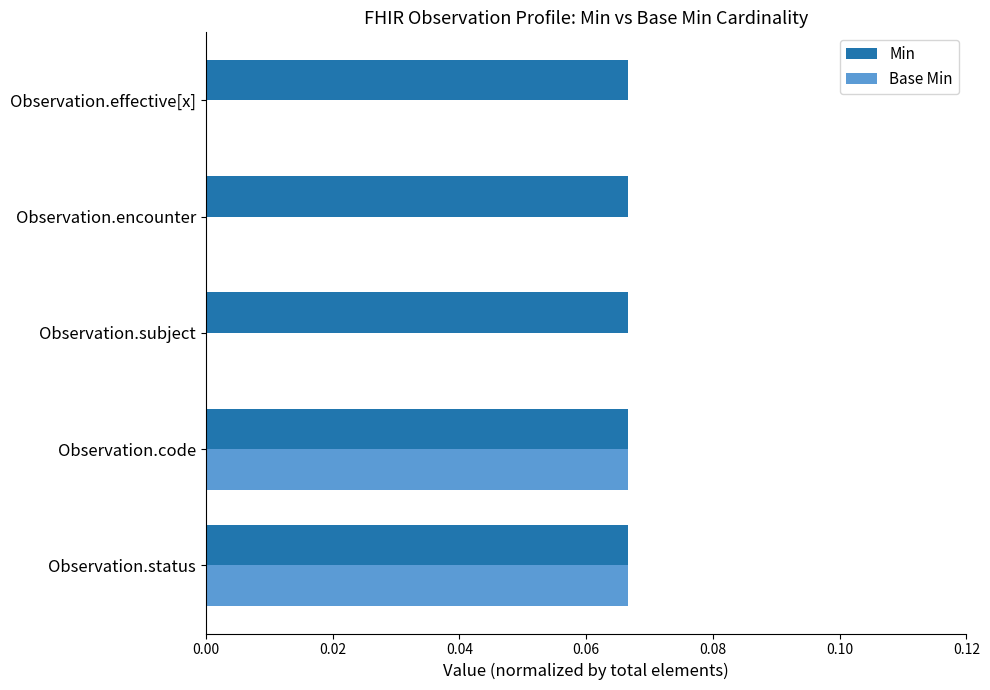

The value of Base Min at Observation.effective[x] is 0.0. True or false?

True